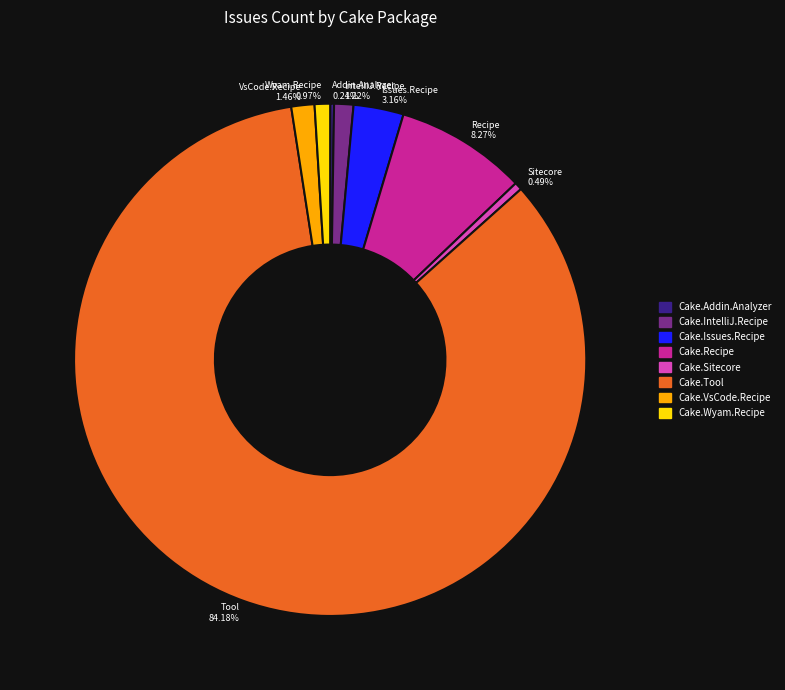

Is there a majority slice in this chart?

Yes